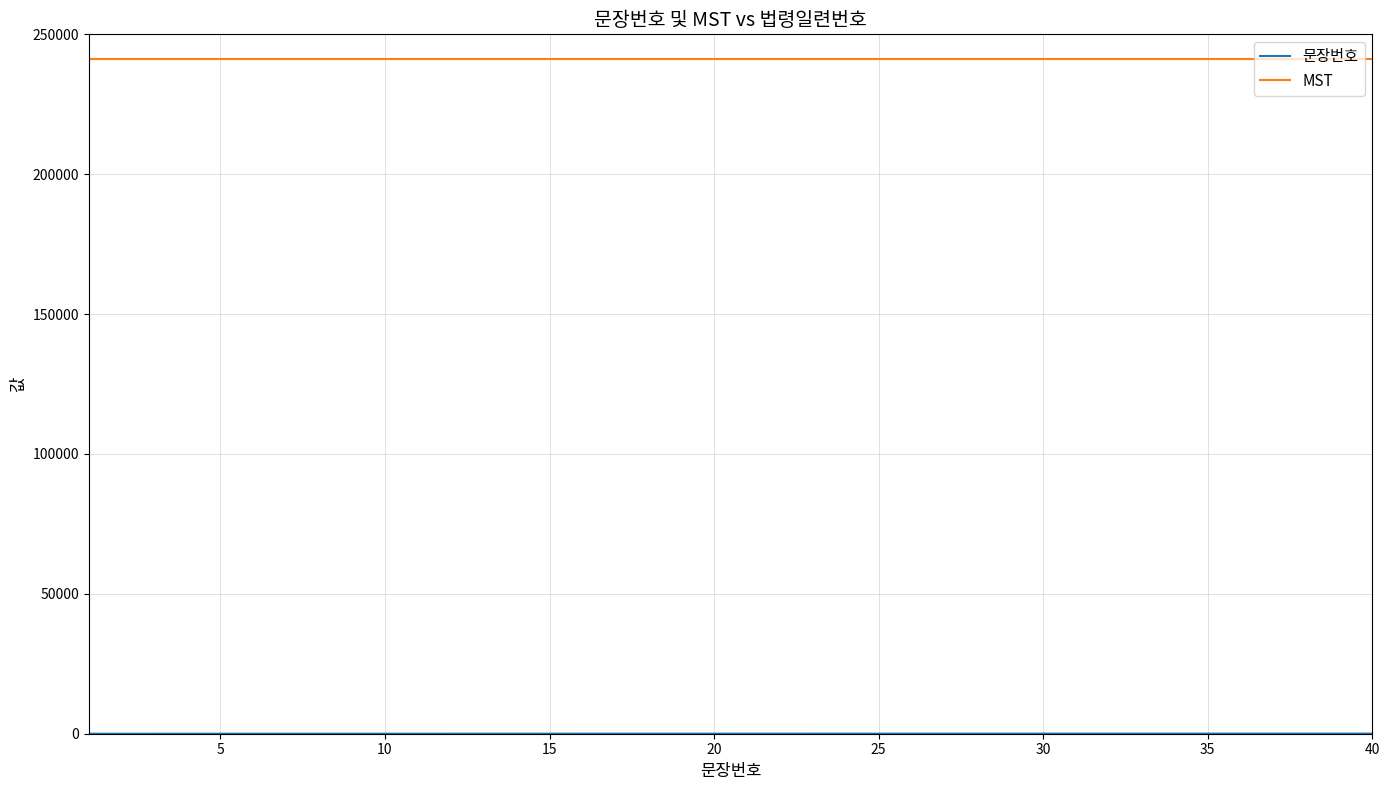

What is the greatest value displayed?

241181